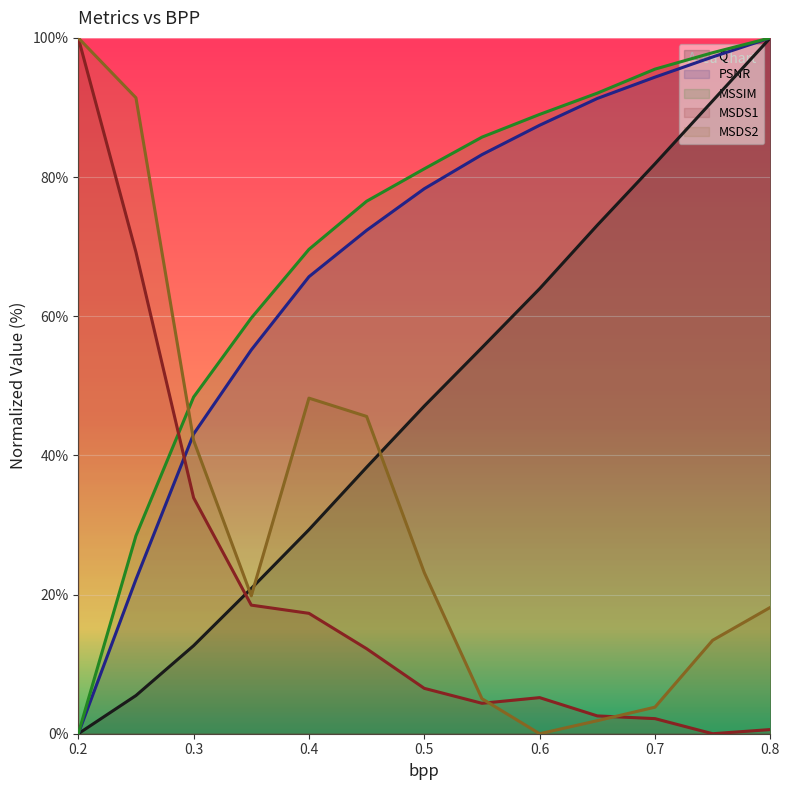

At which category is the sum across all series the highest?

0.8